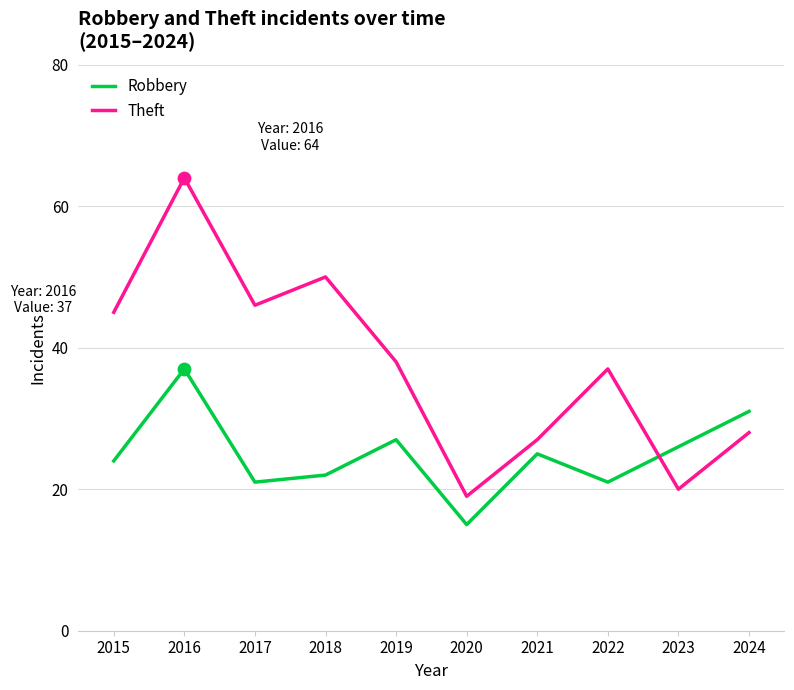

What is the difference between the highest and lowest values at 2015?

21